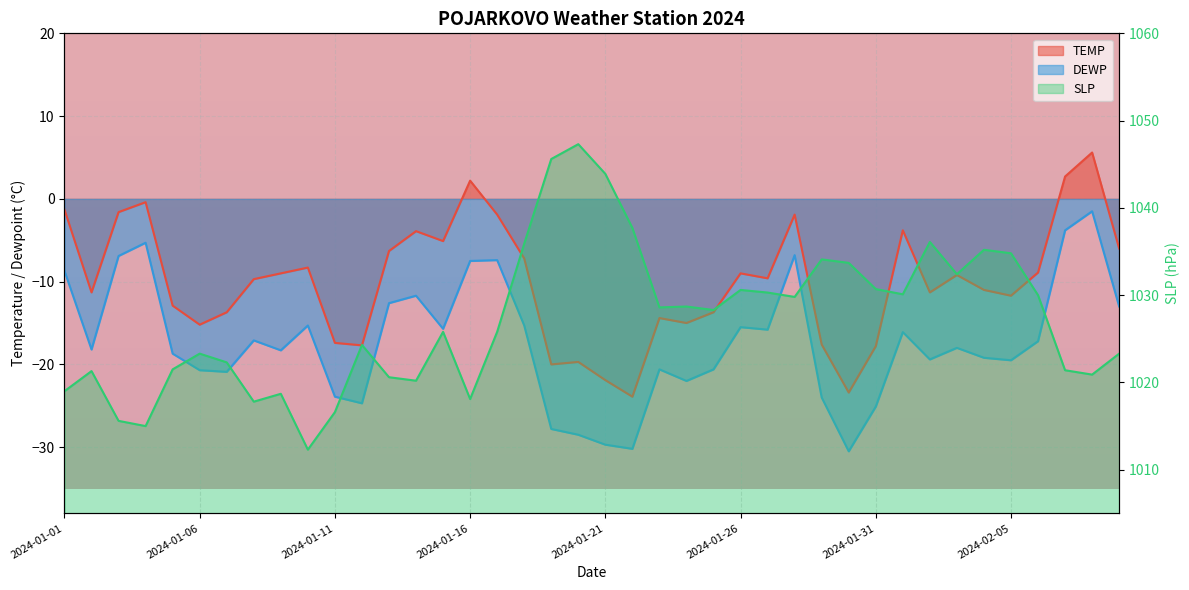

The DEWP series shows -46.3 at 2024-01-22. True or false?

False